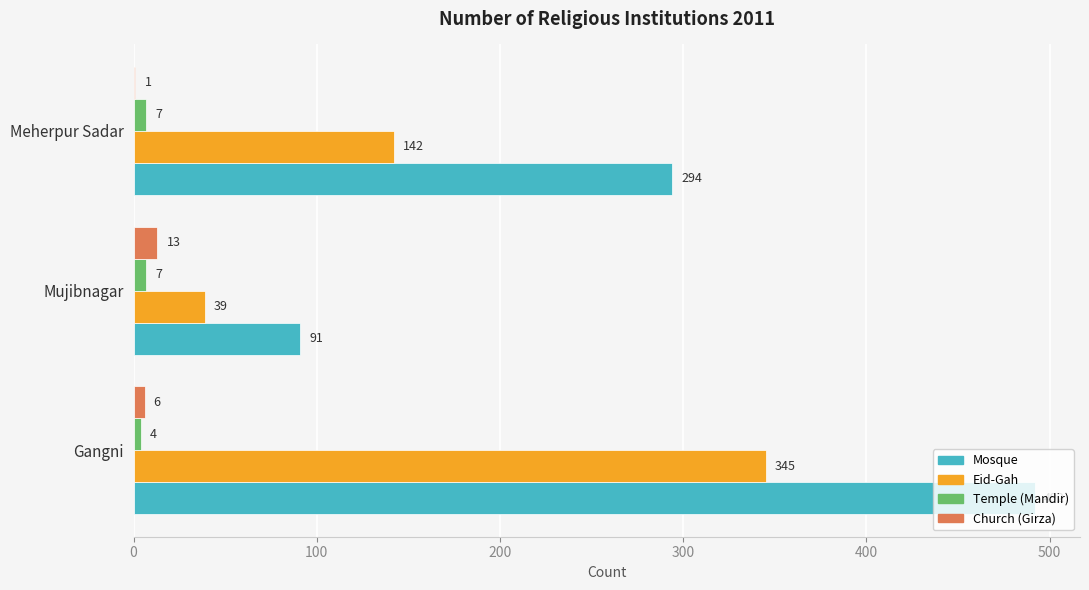

Between Gangni and Meherpur Sadar, which series saw the biggest shift?

Eid-Gah